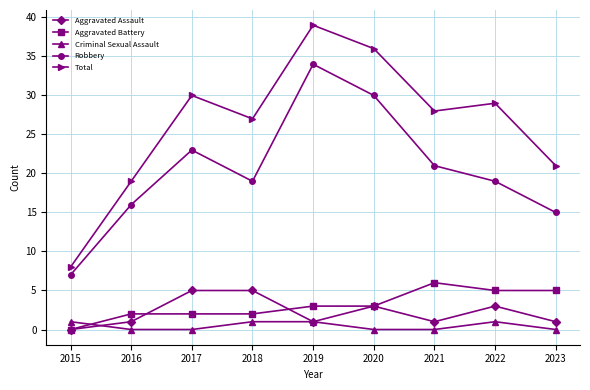

Does the chart have visible grid lines?

Yes